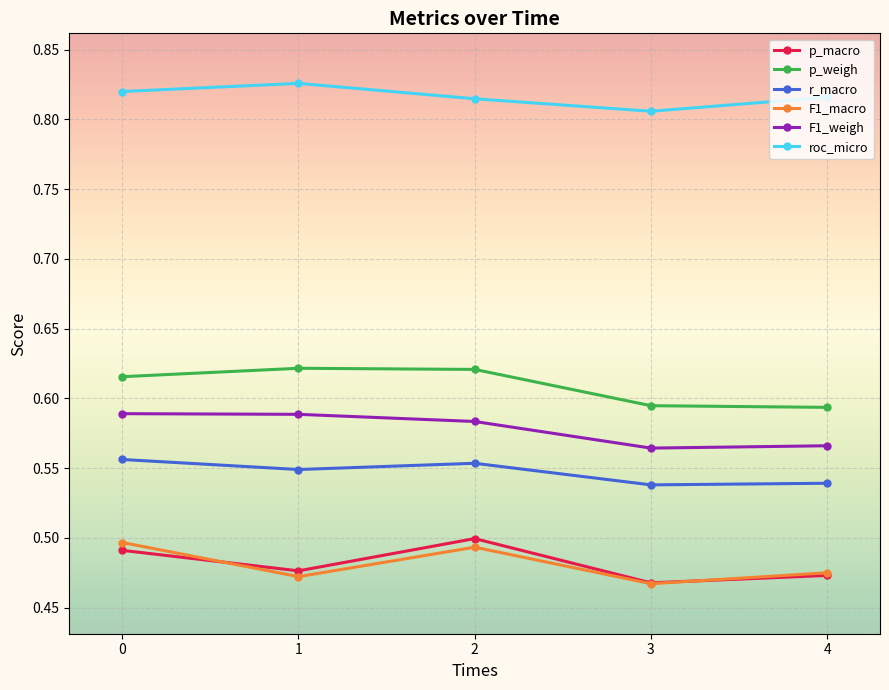

True or false: F1_weigh and p_macro cross at least once.

False